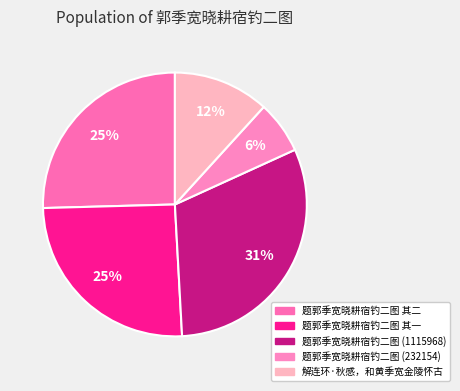

The 题郭季宽晓耕宿钓二图 其二 slice represents 25% of the pie. True or false?

True